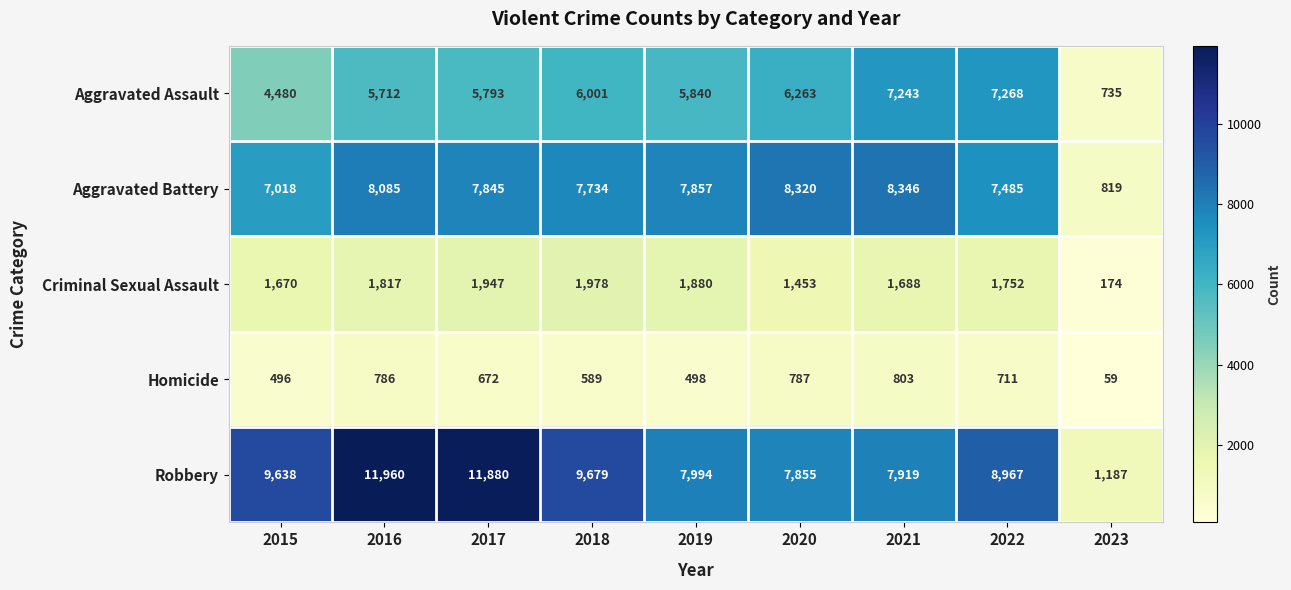

What is the smallest value displayed?

59